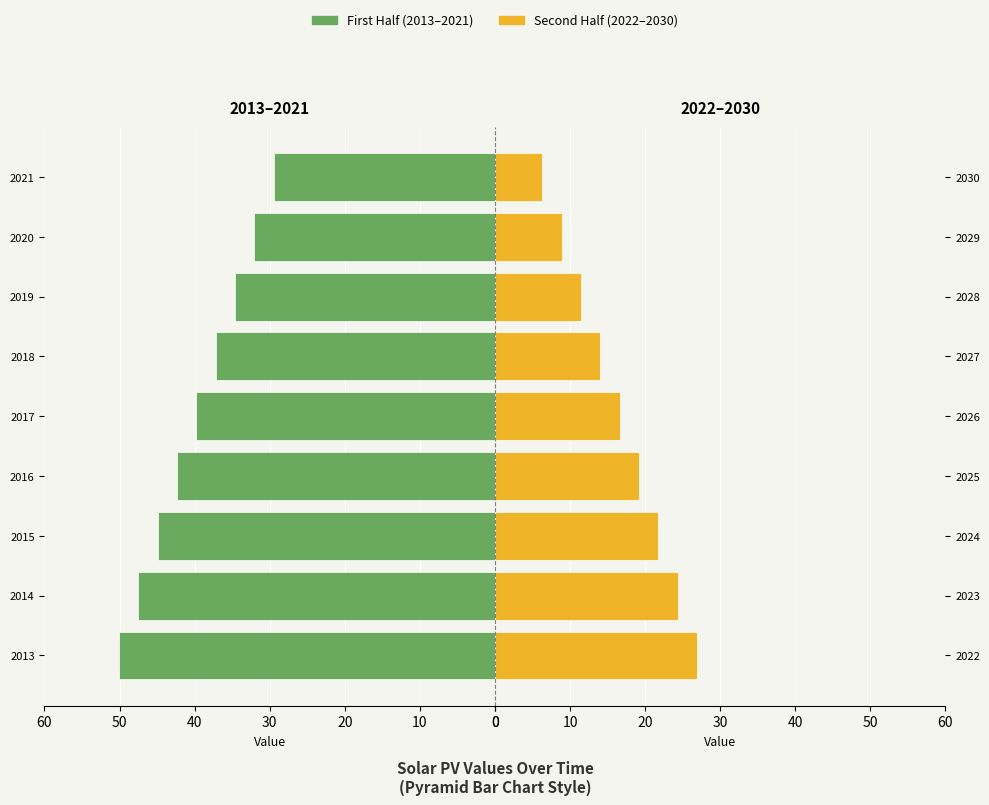

Which series has the largest total across all categories?

First Half (2013-2021)